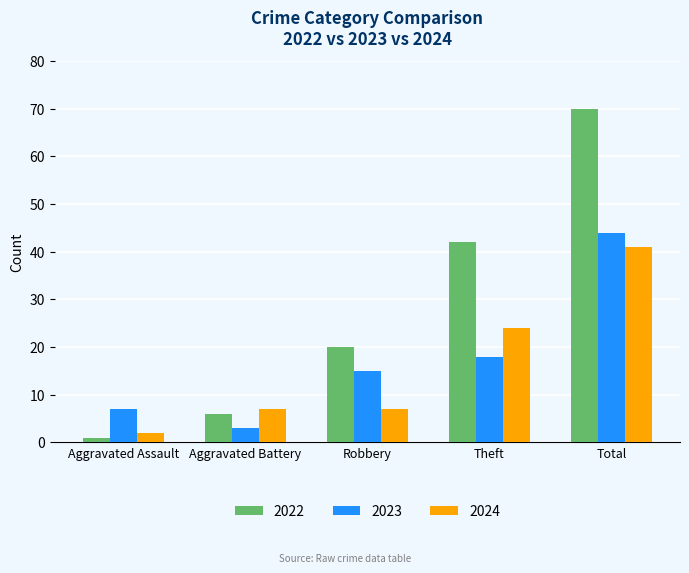

The 2024 series shows 42 at Theft. True or false?

False